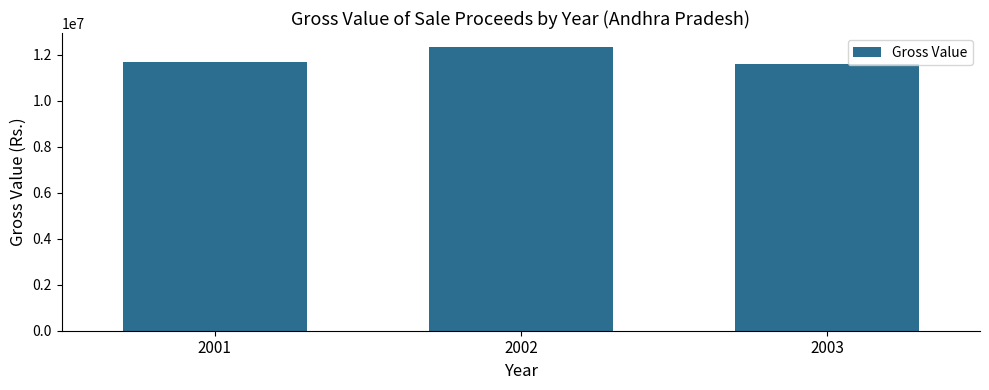

What is the change in value from 2001 to 2002?

+635900